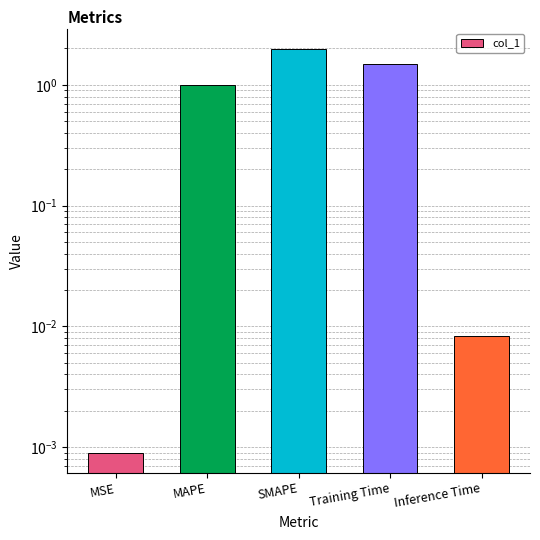

How many categories are shown in the chart?

5